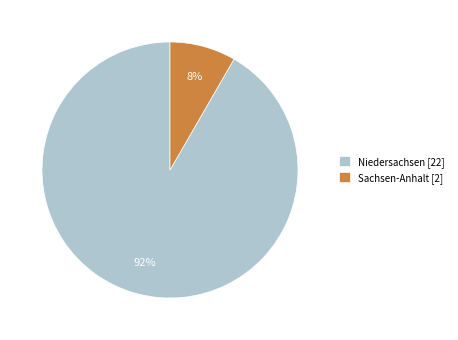

To the nearest percent, what is the combined percentage of Sachsen-Anhalt [2] and Niedersachsen [22]?

100%